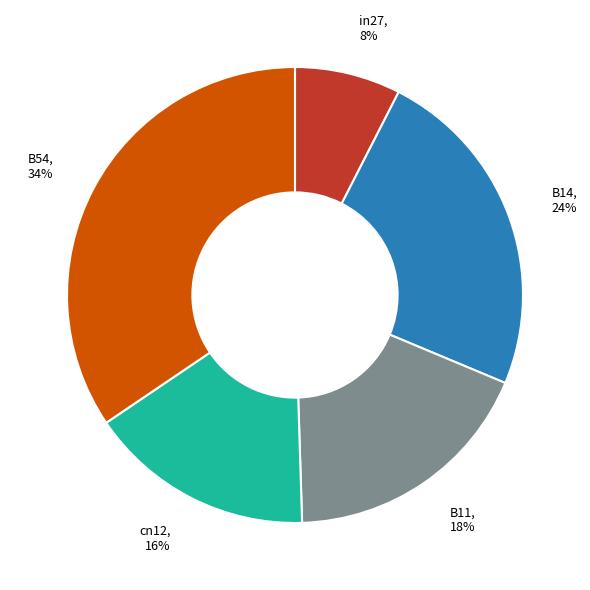

Between B14 and B11, which is larger?

B14